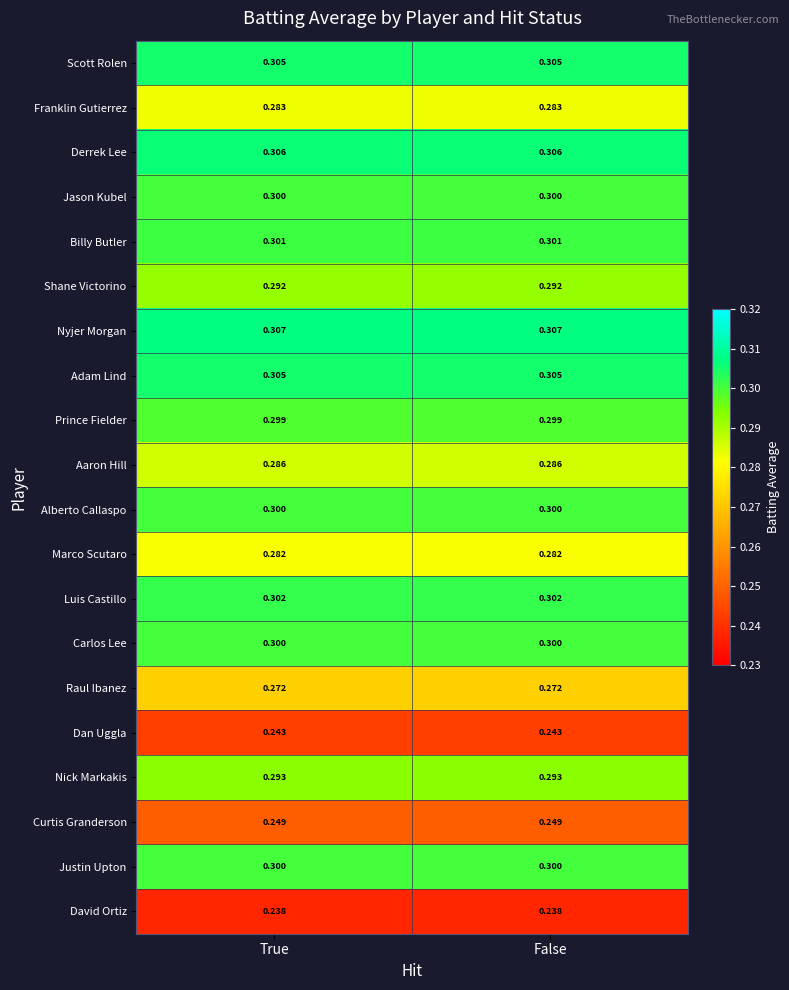

At how many categories does at least one series exceed 0?

2